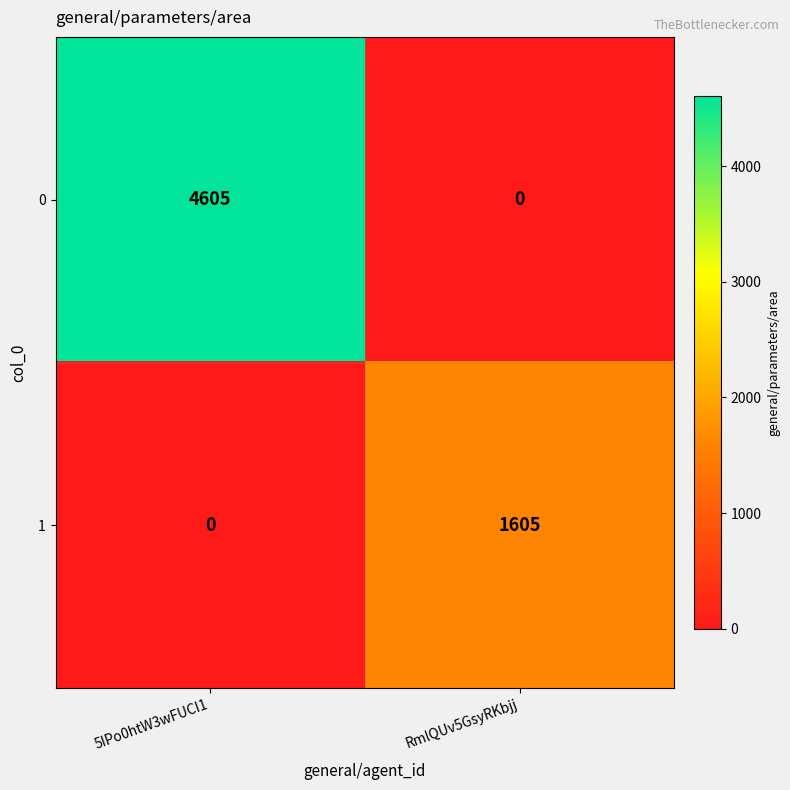

What is the difference between the highest and lowest values at RmlQUv5GsyRKbjj?

1605